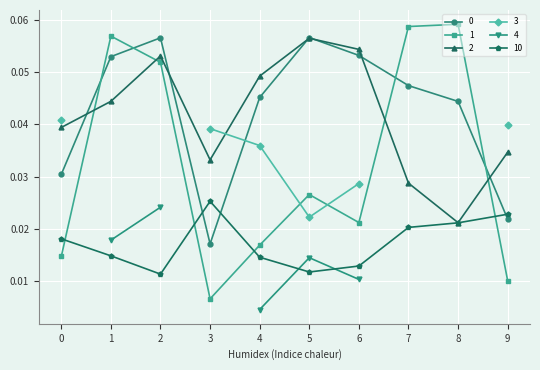

Which category has the lowest value in the 0 series?

3